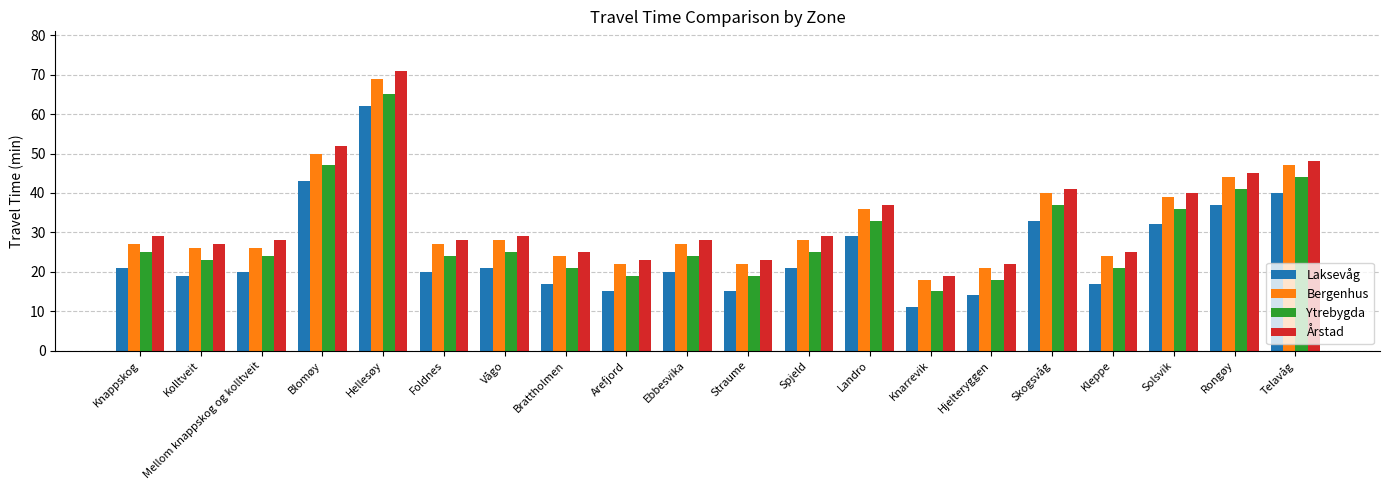

What is the greatest value displayed?

71